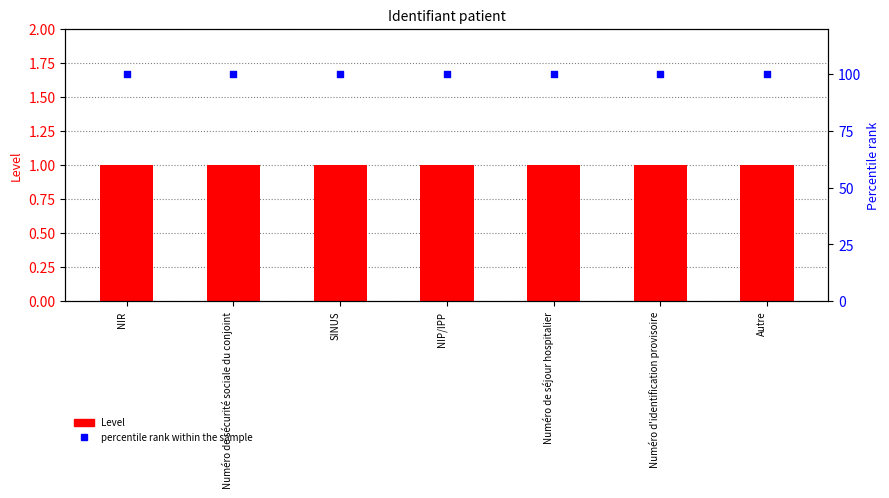

Which series reaches the maximum Y coordinate?

percentile rank within the sample